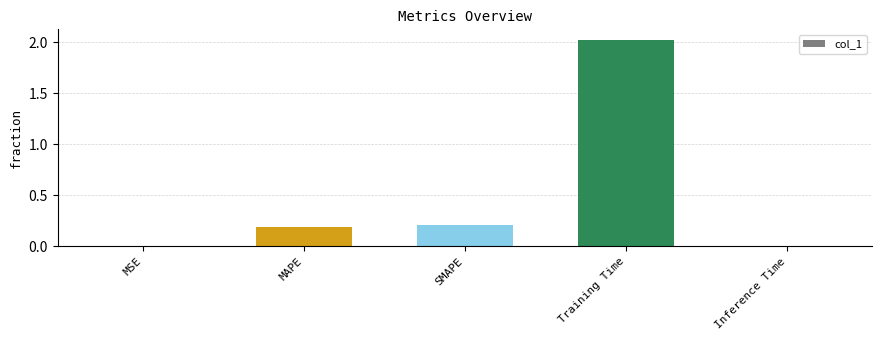

What is the label of the 3rd bar from the left?

SMAPE